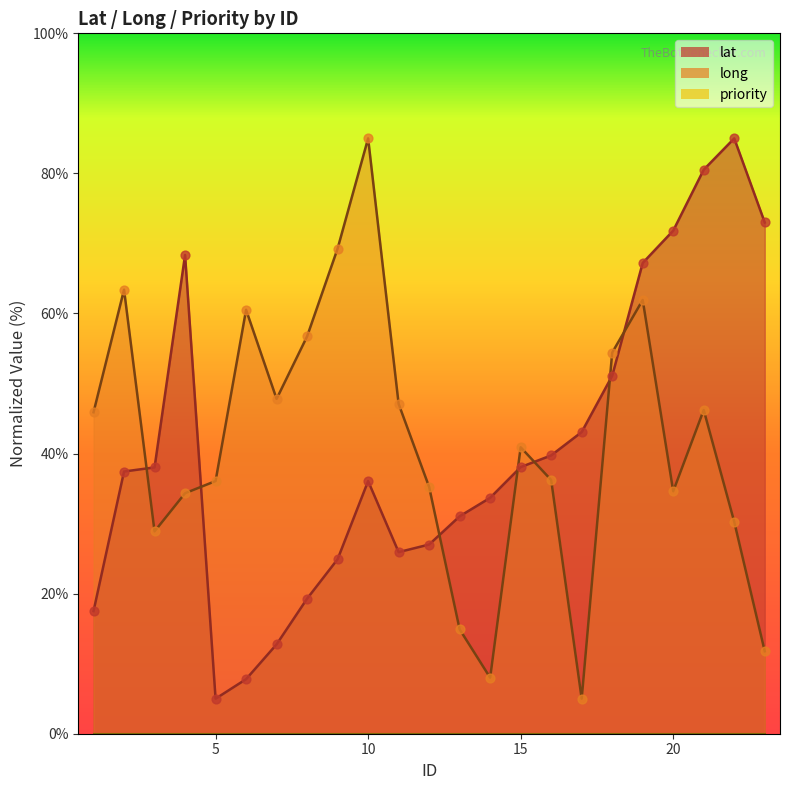

Is the value of lat at 9 greater than the value of long at 5?

No